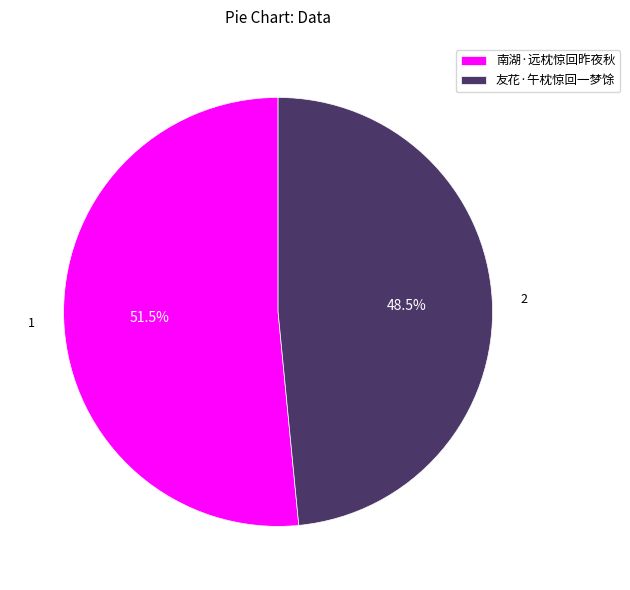

Rank the categories by value from lowest to highest.

友花·午枕惊回一梦馀, 南湖·远枕惊回昨夜秋